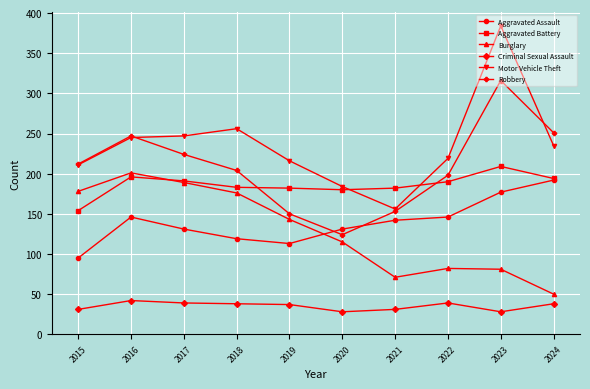

True or false: Robbery has a value of 72 at 2015.

False